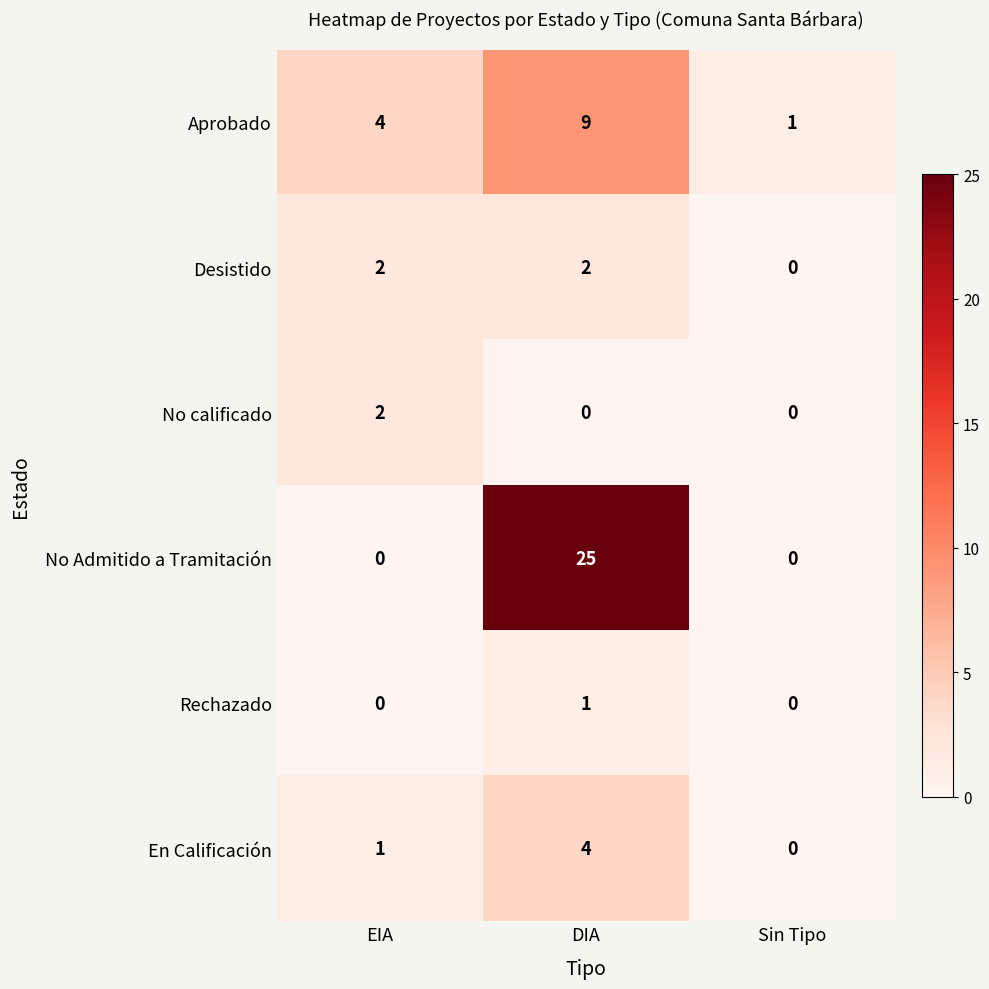

The No Admitido a Tramitación series shows 12 at EIA. True or false?

False